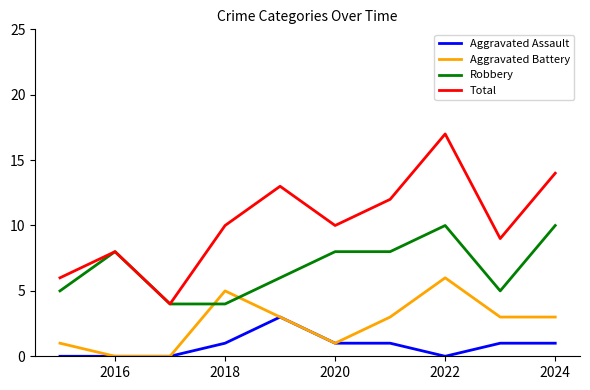

What is the highest value of the Aggravated Assault series?

3